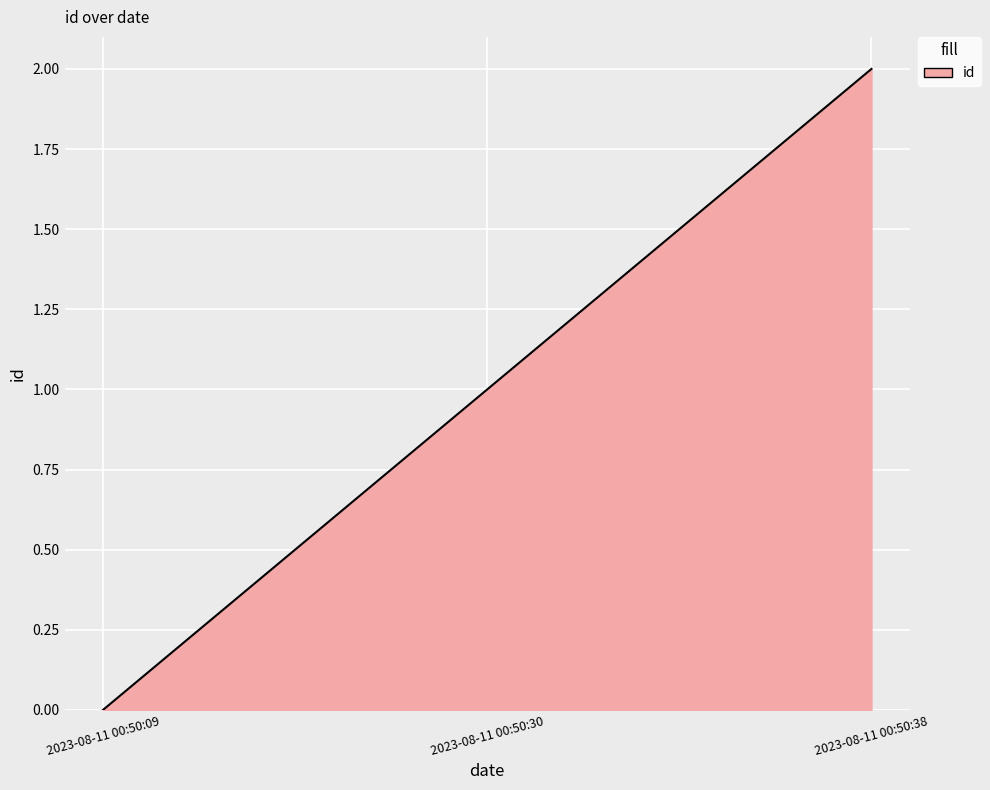

Does the chart display data point markers on the line(s)?

No